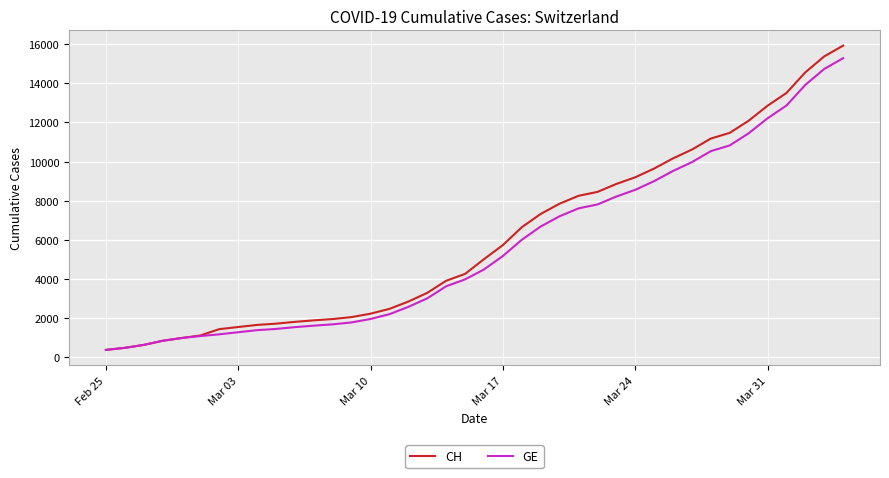

Count the number of data series in this chart.

2